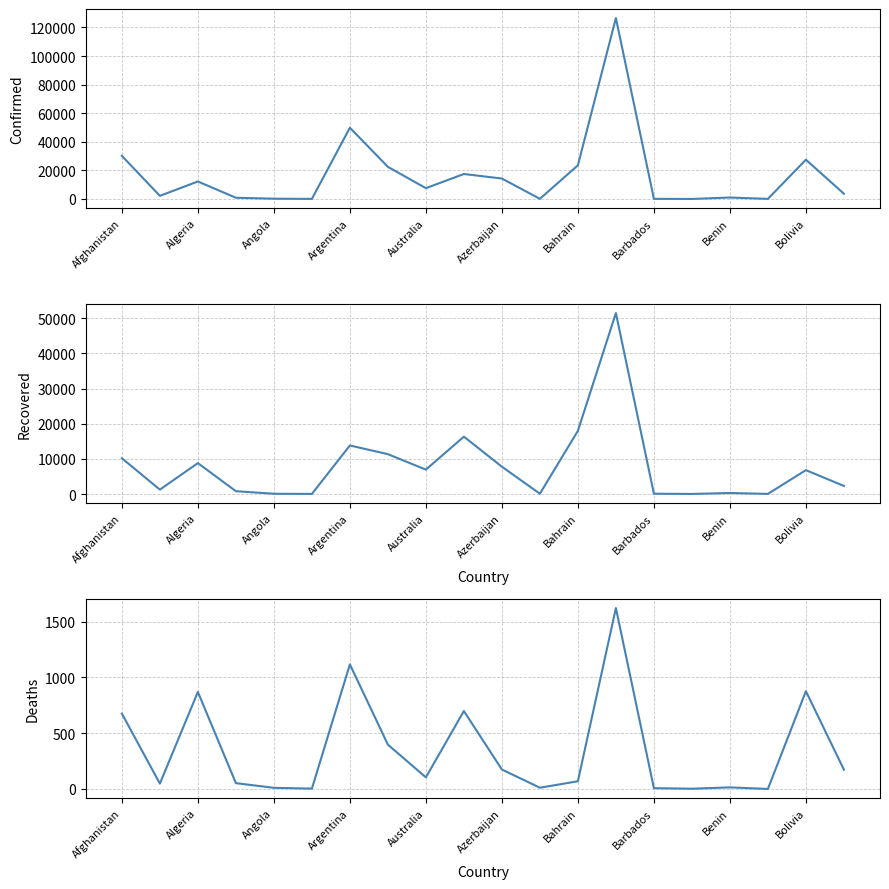

List the series in order of their overall mean, lowest first.

Deaths, Recovered, Confirmed